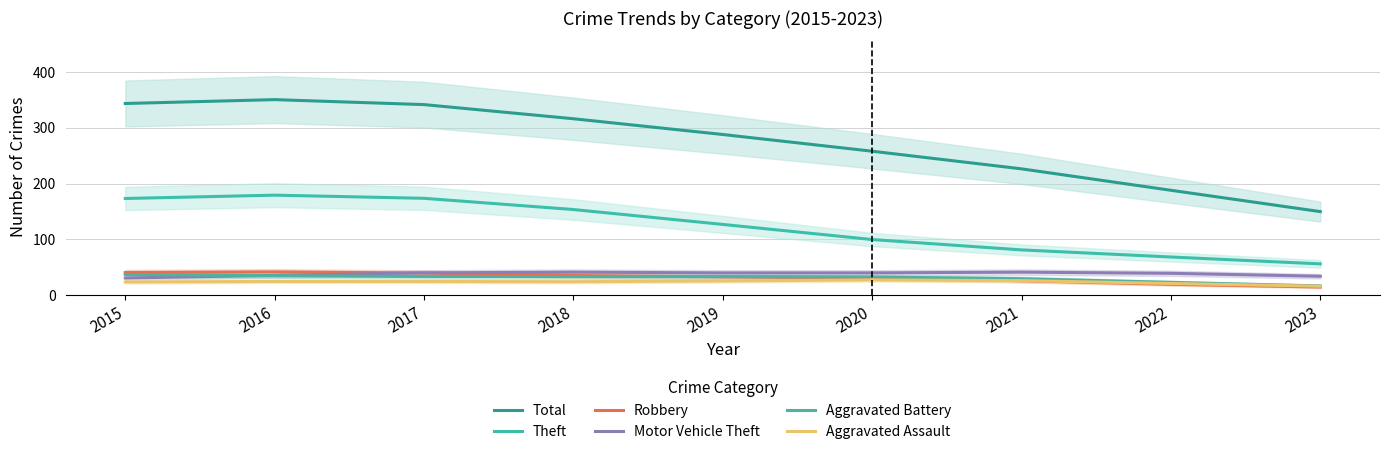

What is the difference between the maximum and minimum values in the Aggravated Battery series?

20.6